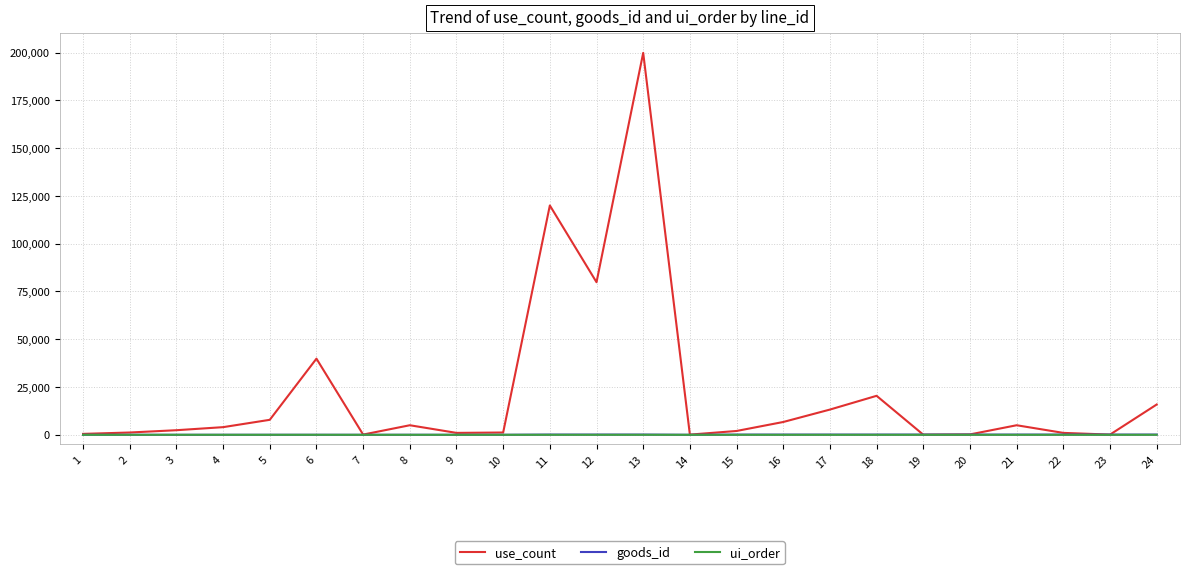

Between 7 and 12, which series saw the biggest shift?

use_count